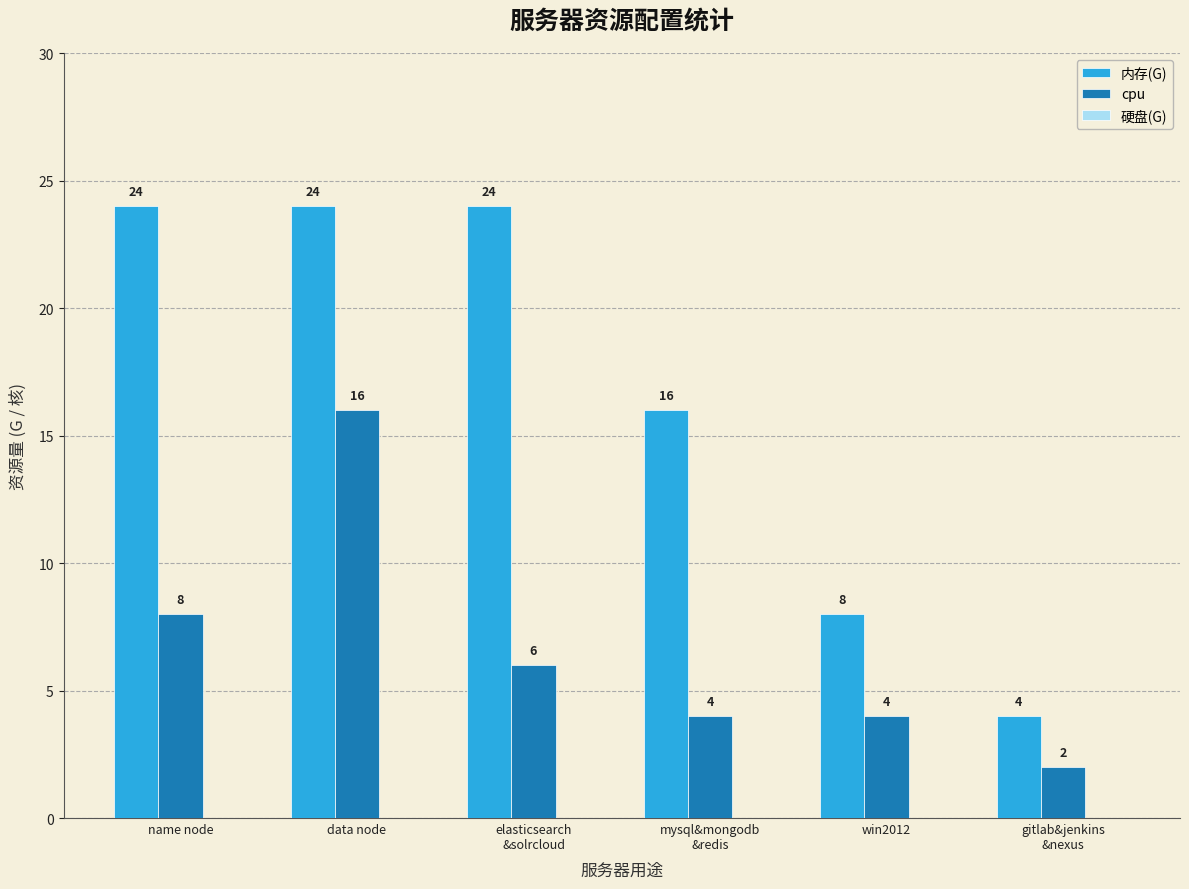

What is the label of the 6th bar from the left?

gitlab&jenkins
&nexus